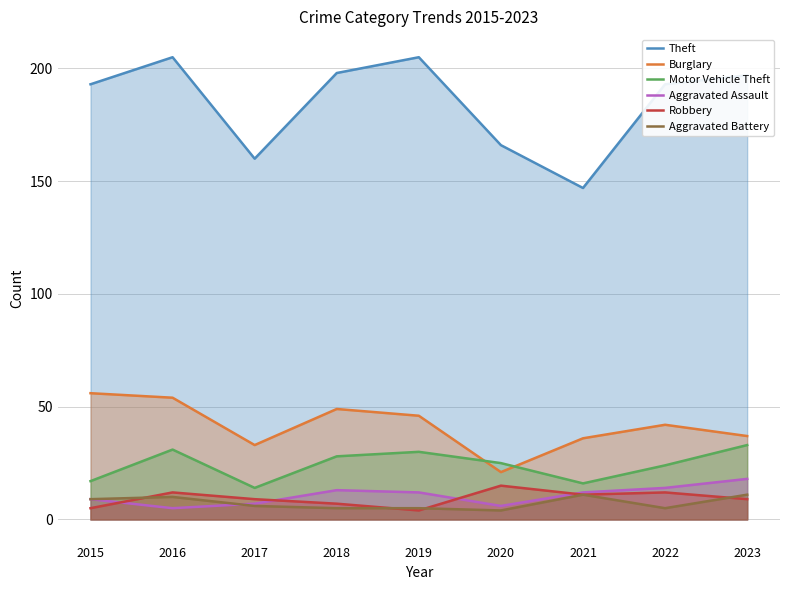

Does the chart have visible grid lines?

Yes